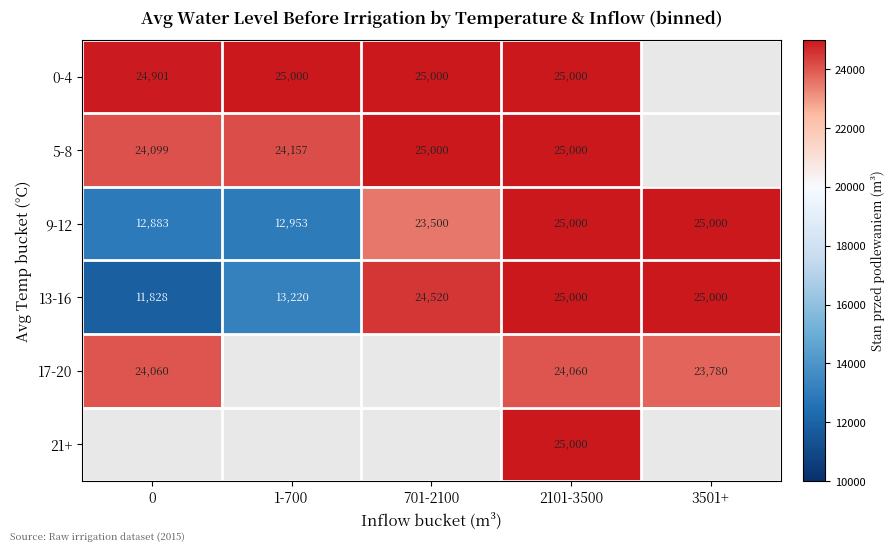

Is it true that 13-16 equals 44642 at 2101-3500?

False